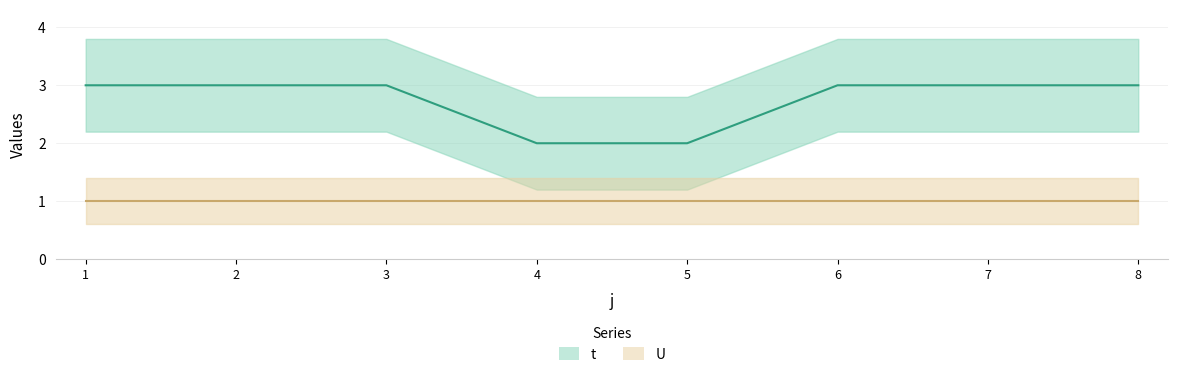

Count the values in the range 3 to 4.

6